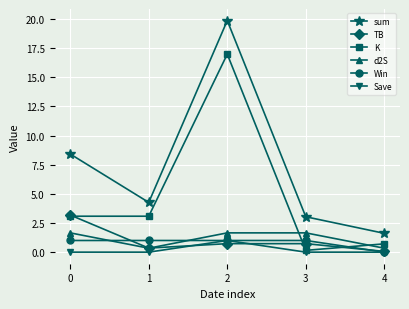

The value of K at 1 is 1.0. True or false?

False